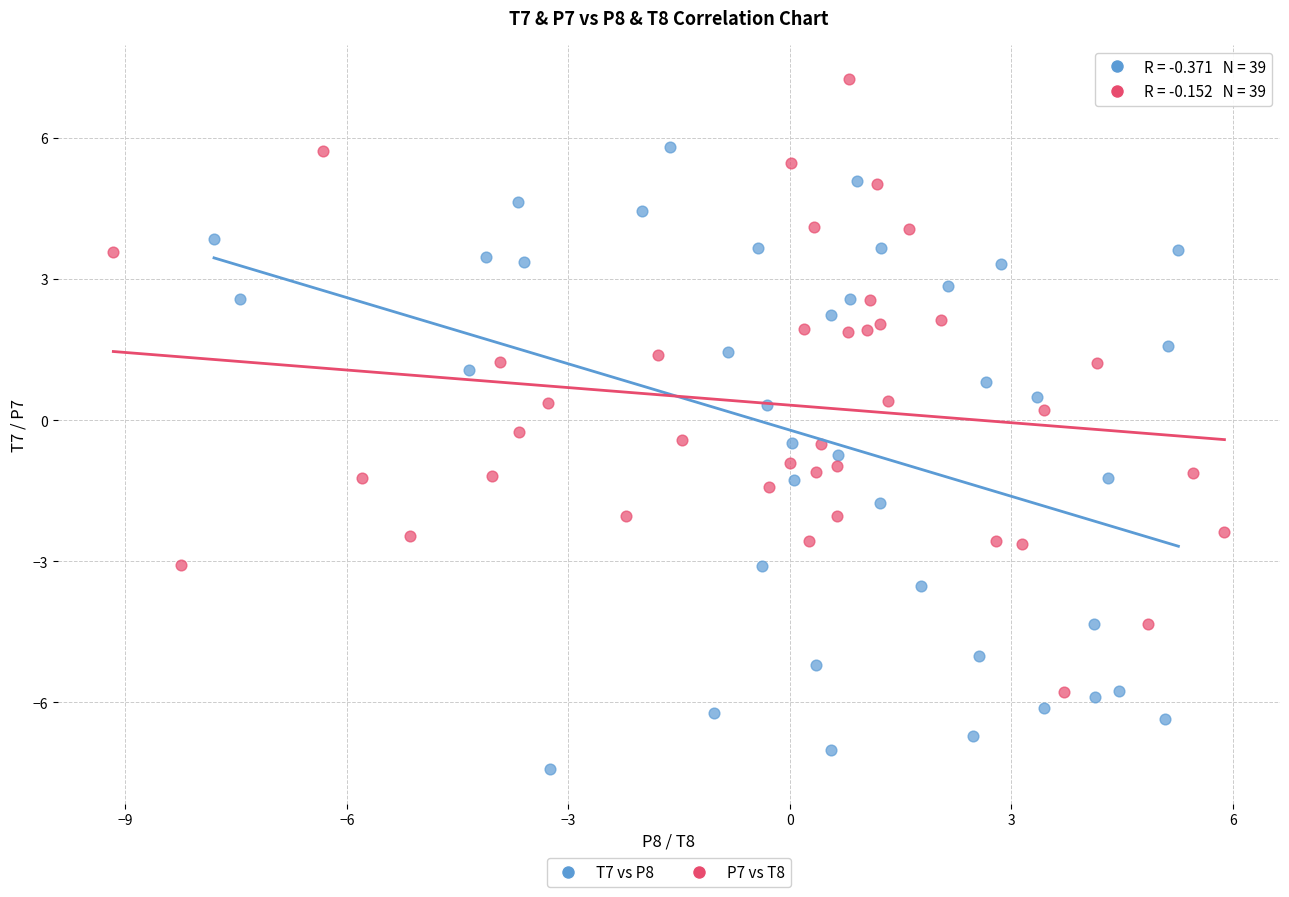

Which series reaches the minimum Y coordinate?

T7 vs P8